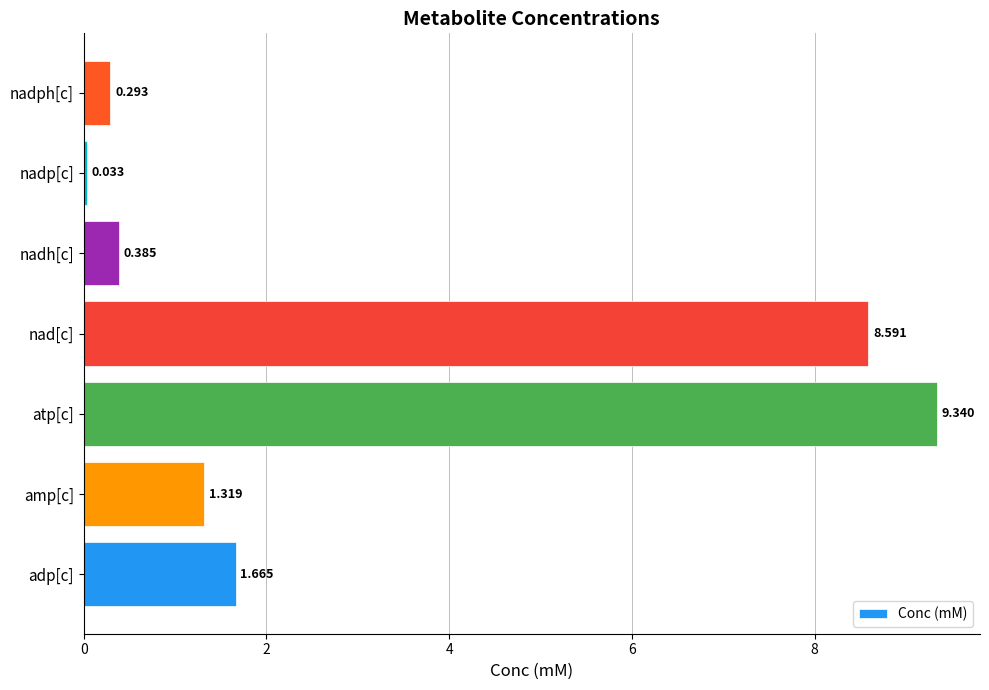

How many values exceed 1?

4